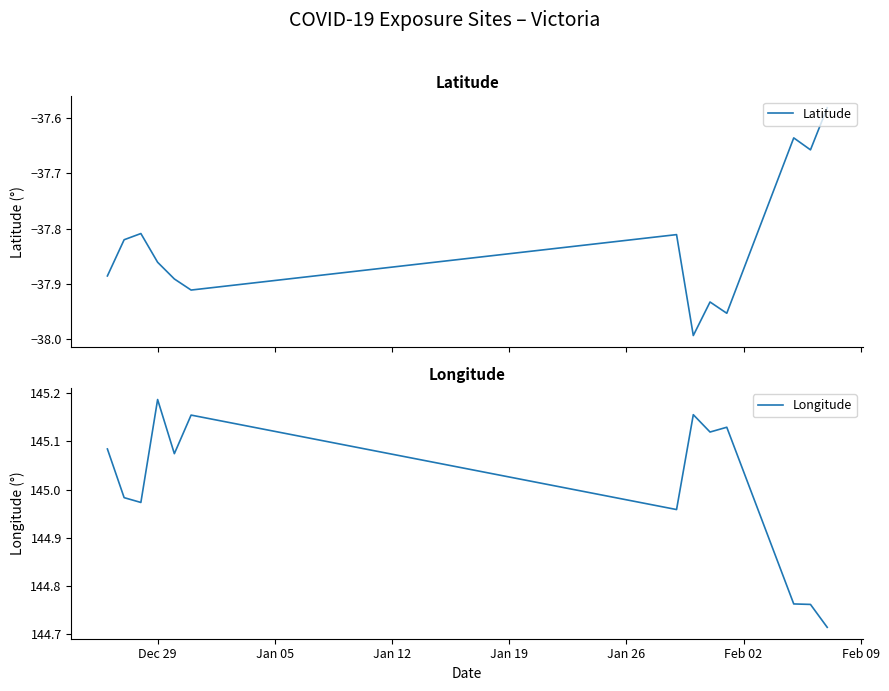

Reading right to left, extract all data points from this chart.

Latitude: -37.6	-37.7	-37.6	-38.0	-37.9	-38.0	-37.8	-37.9	-37.9	-37.9	-37.8	-37.8	-37.9
Longitude: 144.7	144.8	144.8	145.1	145.1	145.2	145.0	145.2	145.1	145.2	145.0	145.0	145.1